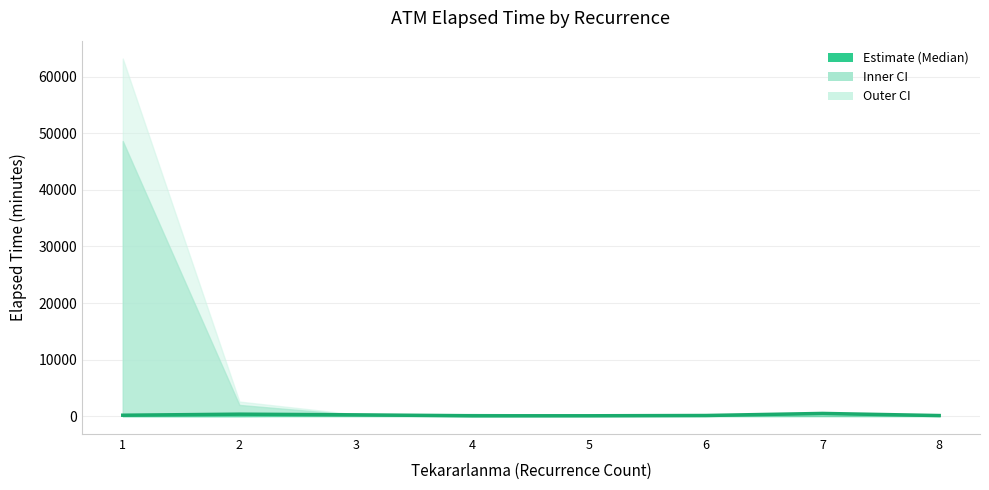

True or false: the data shows 626.2 at 2.

False